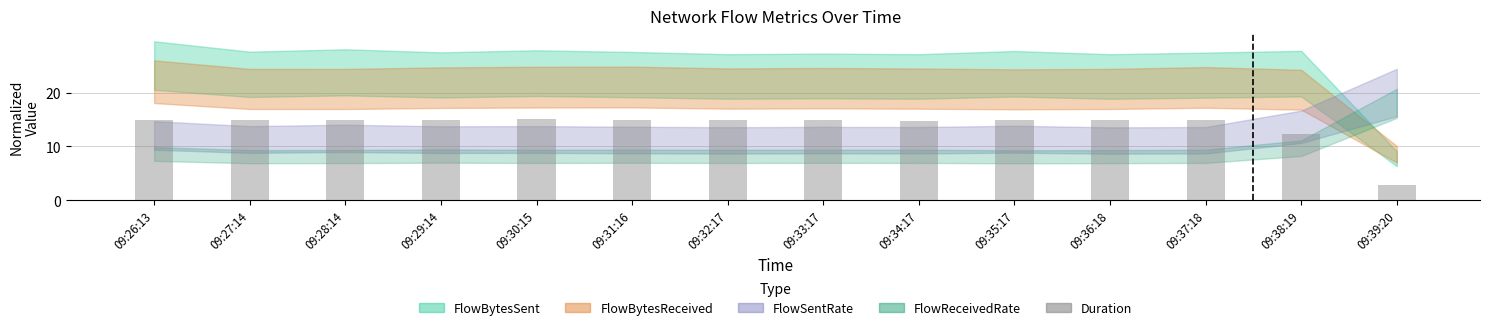

List the labels in order of value, largest first.

09:30:15, 09:31:16, 09:37:18, 09:26:13, 09:27:14, 09:35:17, 09:36:18, 09:32:17, 09:29:14, 09:33:17, 09:28:14, 09:34:17, 09:38:19, 09:39:20